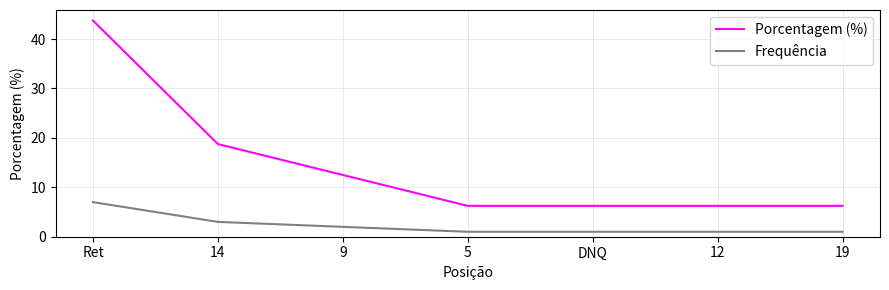

Does the chart display data point markers on the line(s)?

No